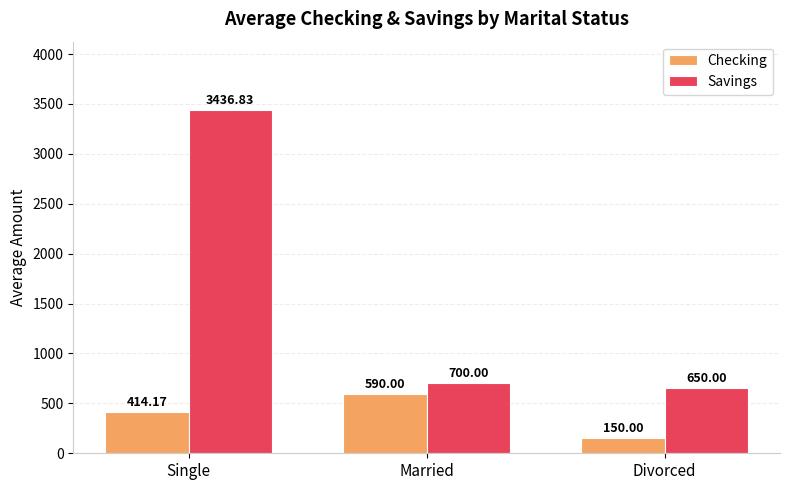

At how many categories does at least one series exceed 2671?

1